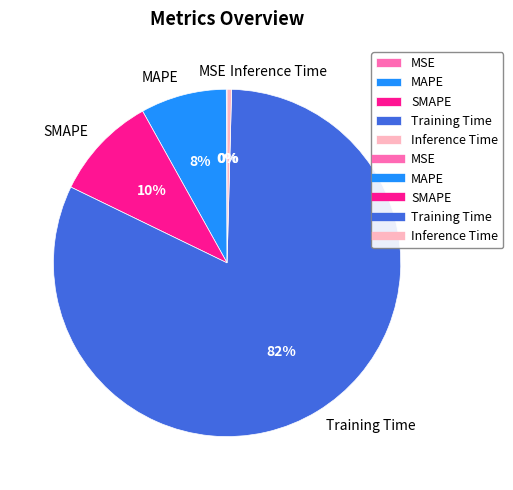

Which slice is the largest?

Training Time